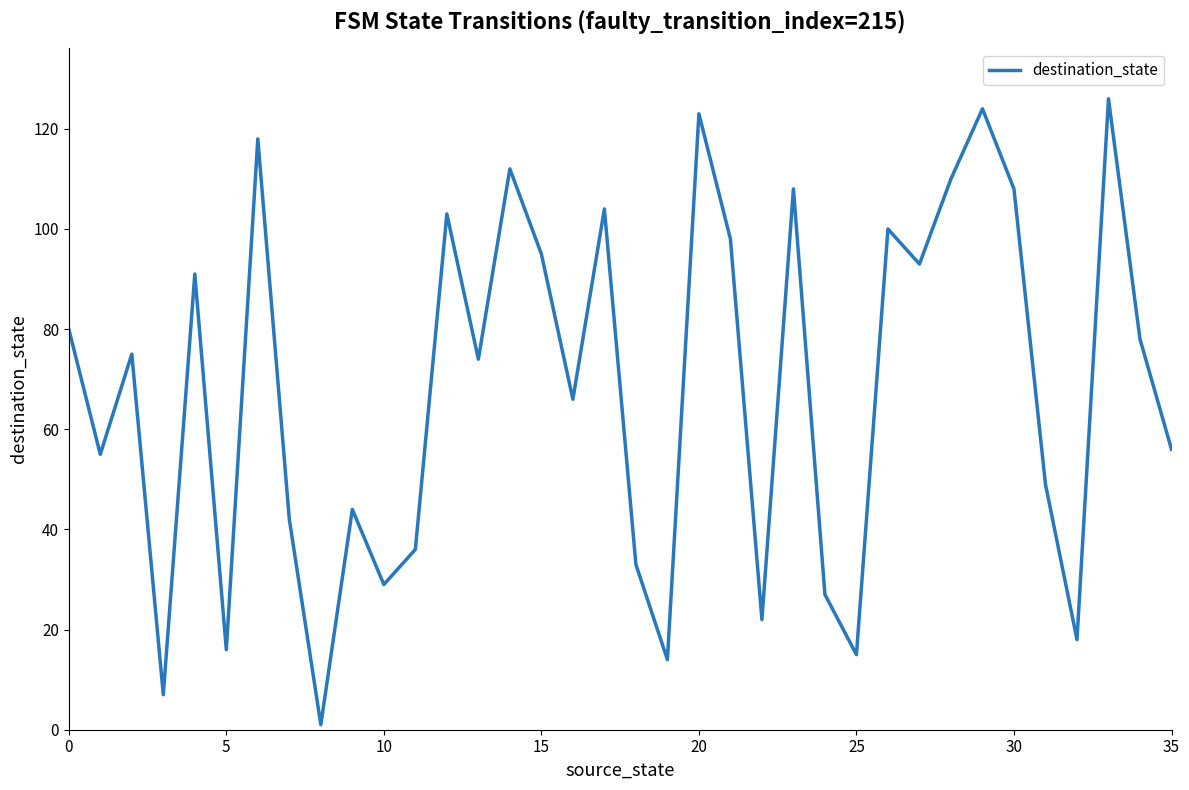

What is the difference between the maximum and minimum values?

125